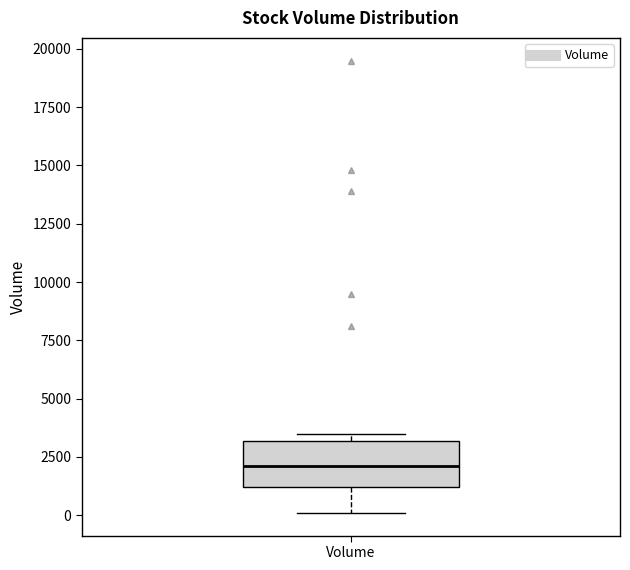

Where is the lower edge of the box for Volume on the y-axis? The values are not printed on the chart, so give them approximately, as read against the axis.

1000